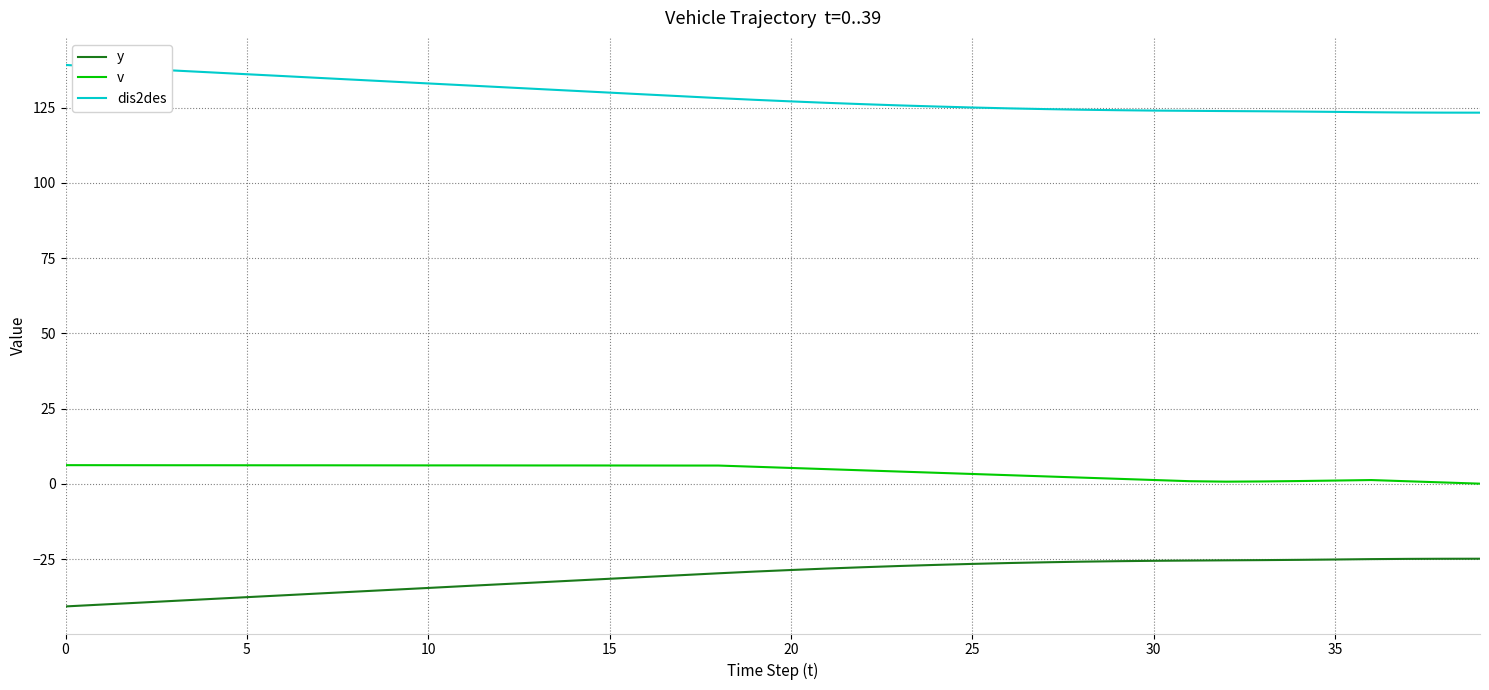

Which series has the largest total across all categories?

dis2des